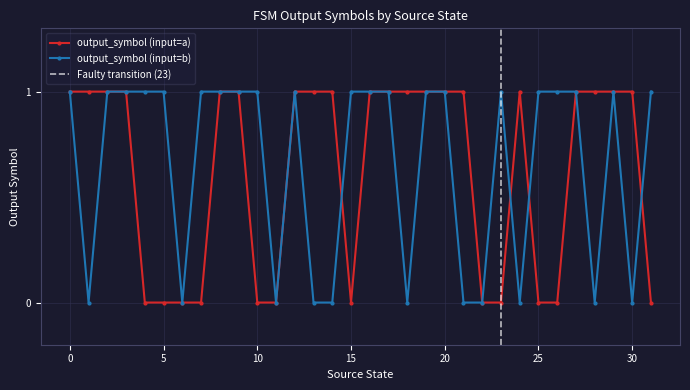

True or false: output_symbol (input=b) and output_symbol (input=a) cross at least once.

True